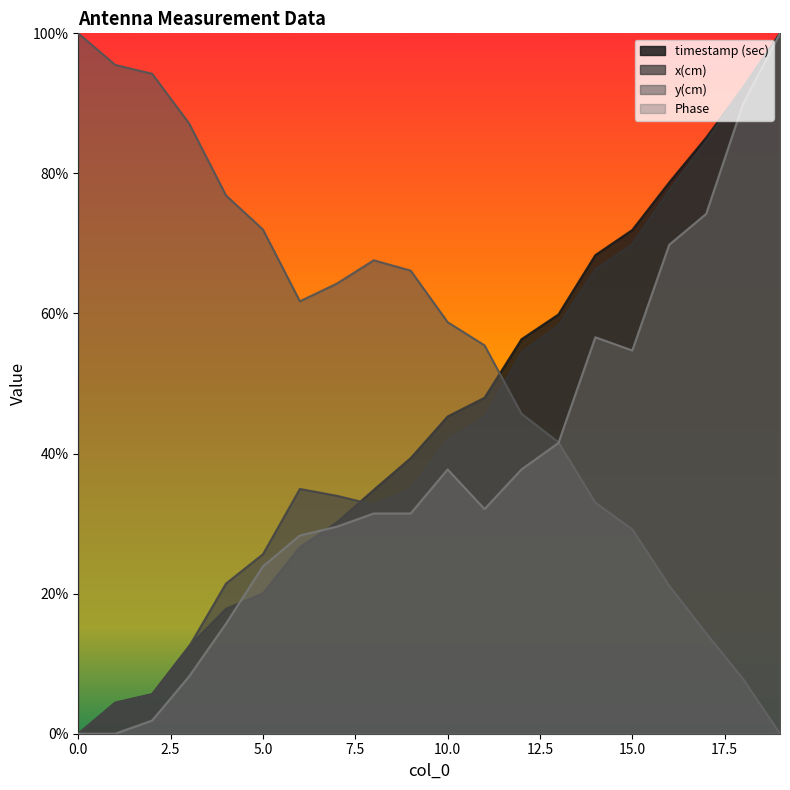

How many intersections are there between timestamp (sec) and y(cm)?

1